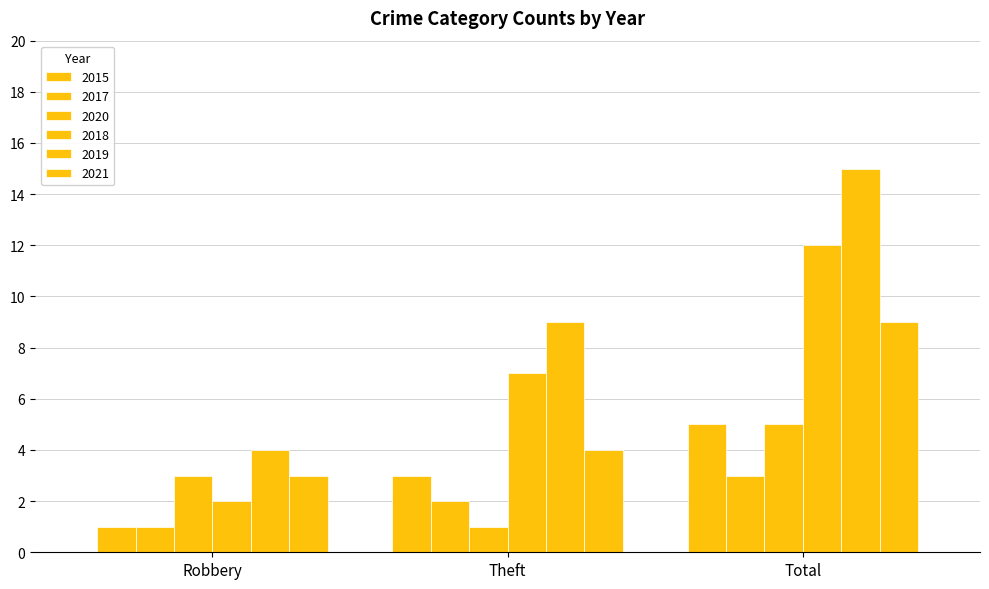

How many bars are there in total?

18